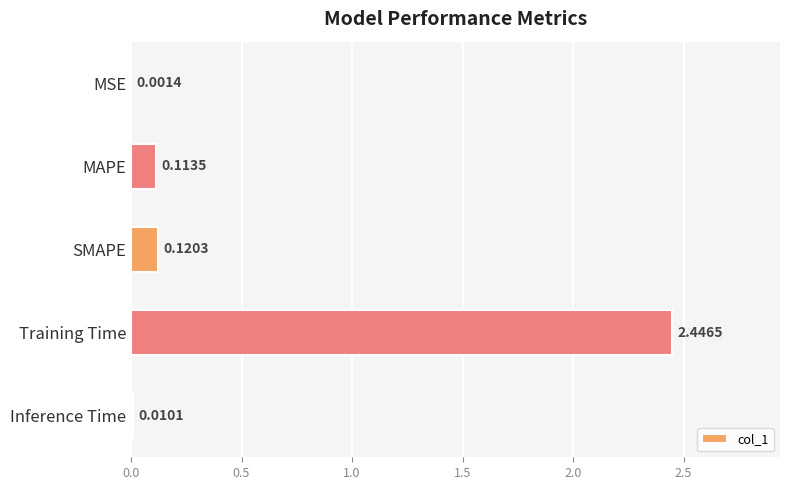

Which category has the highest value across all series?

Training Time